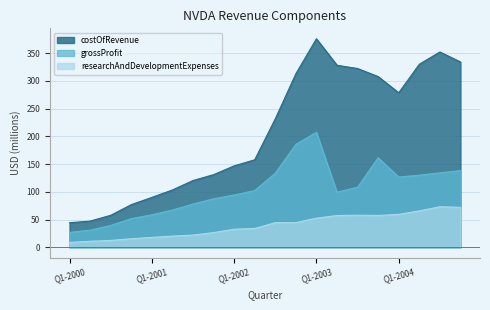

How many lines are shown in the chart?

3